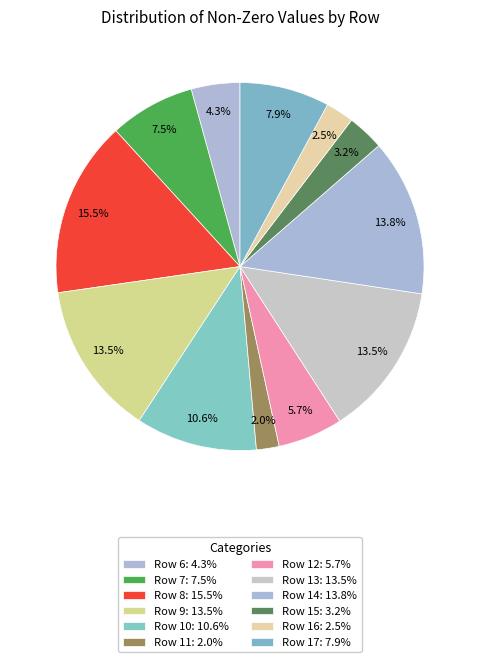

What is the change in value from Row 7 to Row 13?

+63